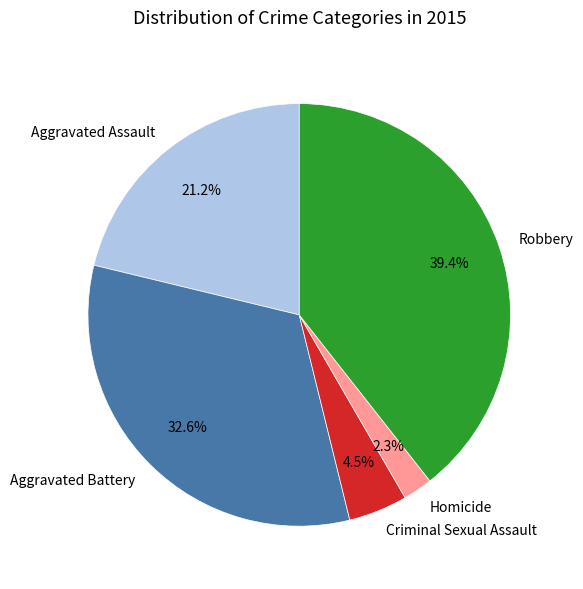

How many slices are in this pie chart?

5